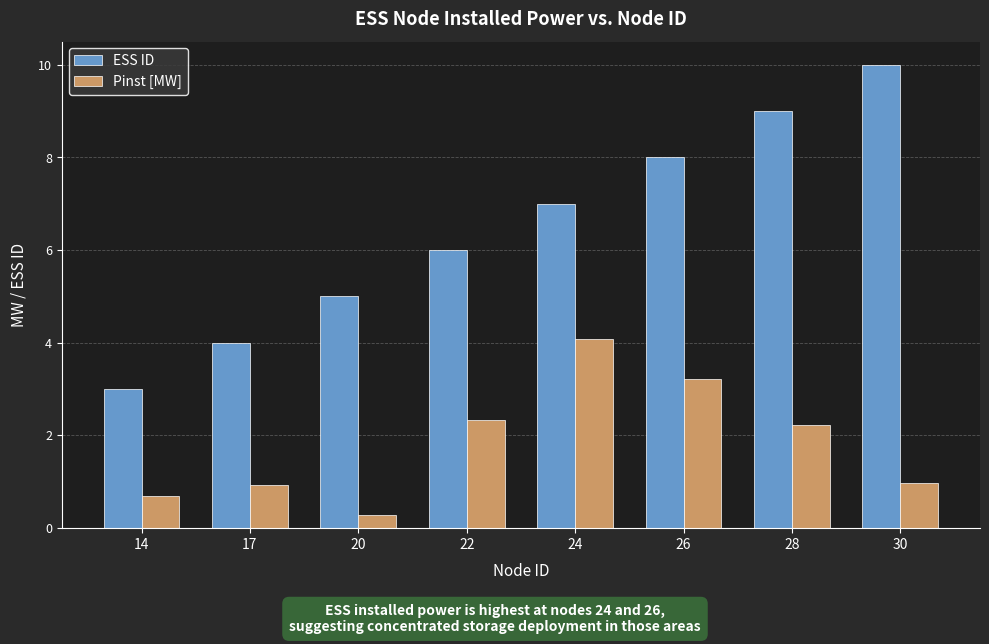

What is the spread (max minus min) of values at 17?

3.1